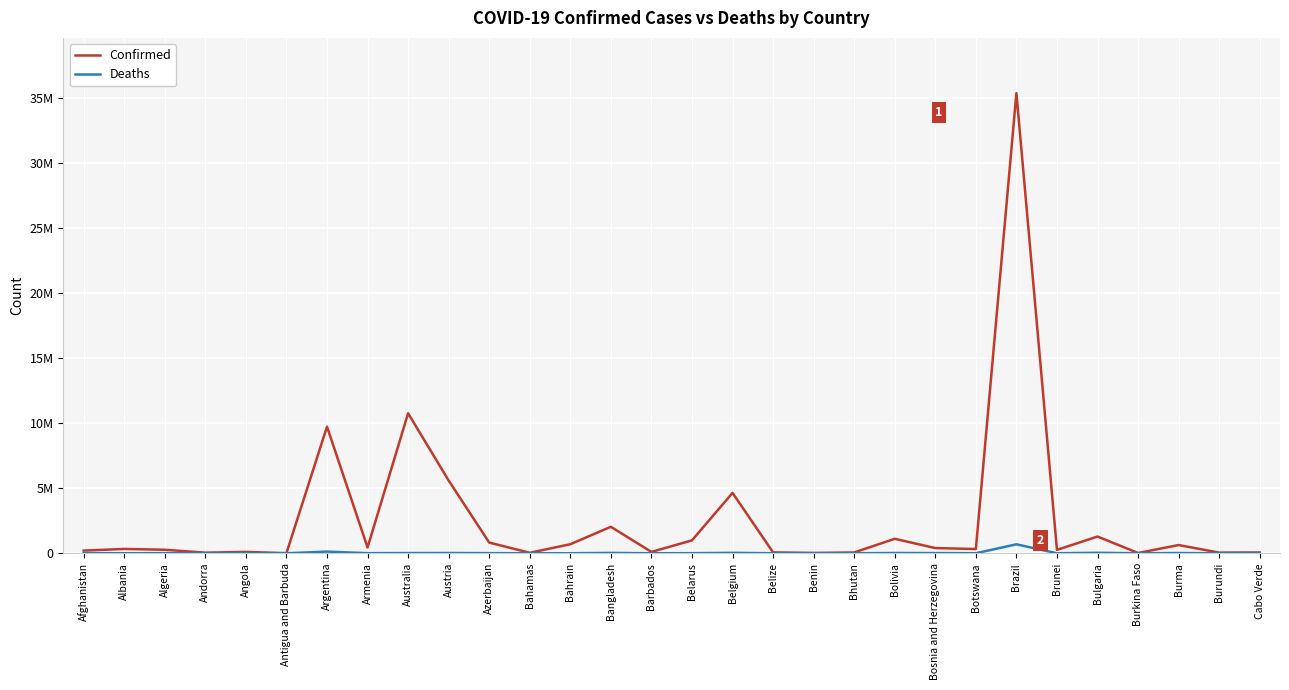

List the labels in order of Deaths value, largest first.

Brazil, Argentina, Bulgaria, Belgium, Bangladesh, Bolivia, Austria, Burma, Australia, Bosnia and Herzegovina, Azerbaijan, Armenia, Afghanistan, Belarus, Algeria, Albania, Botswana, Angola, Bahrain, Bahamas, Belize, Barbados, Cabo Verde, Burkina Faso, Brunei, Benin, Andorra, Antigua and Barbuda, Burundi, Bhutan